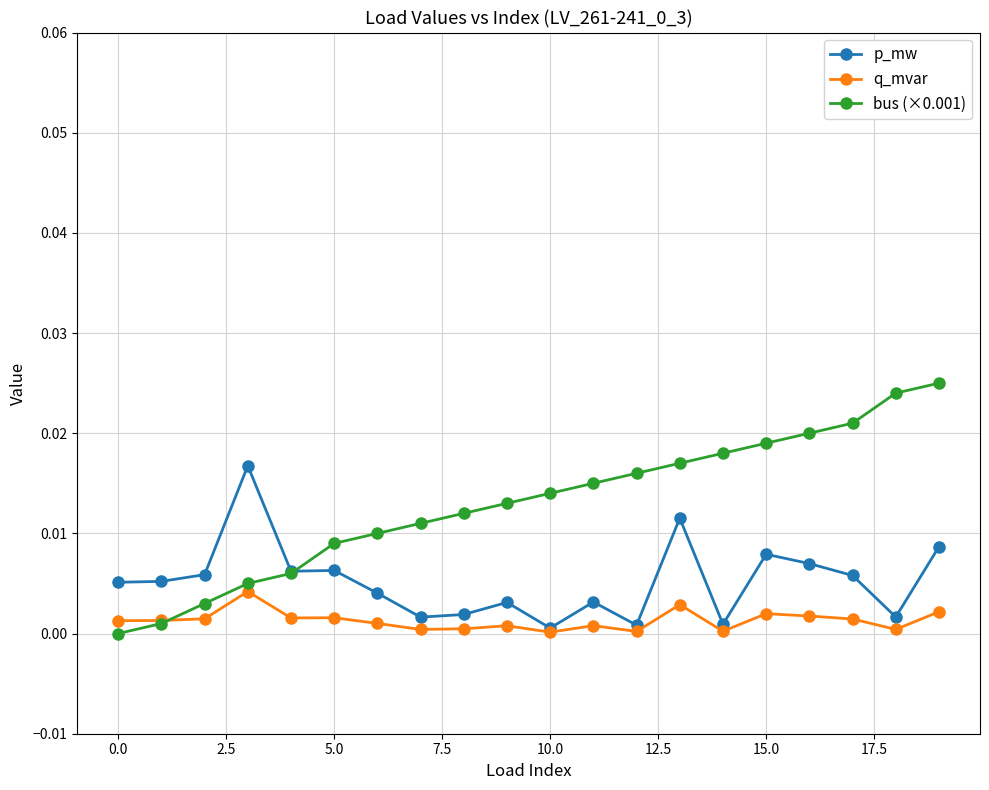

Rank the series by their average value, from highest to lowest.

bus (×0.001), p_mw, q_mvar